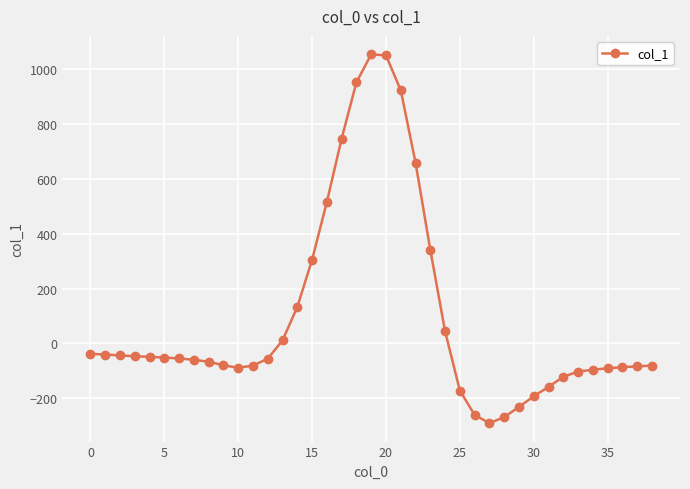

What is the value of the 9th point from the left?

-67